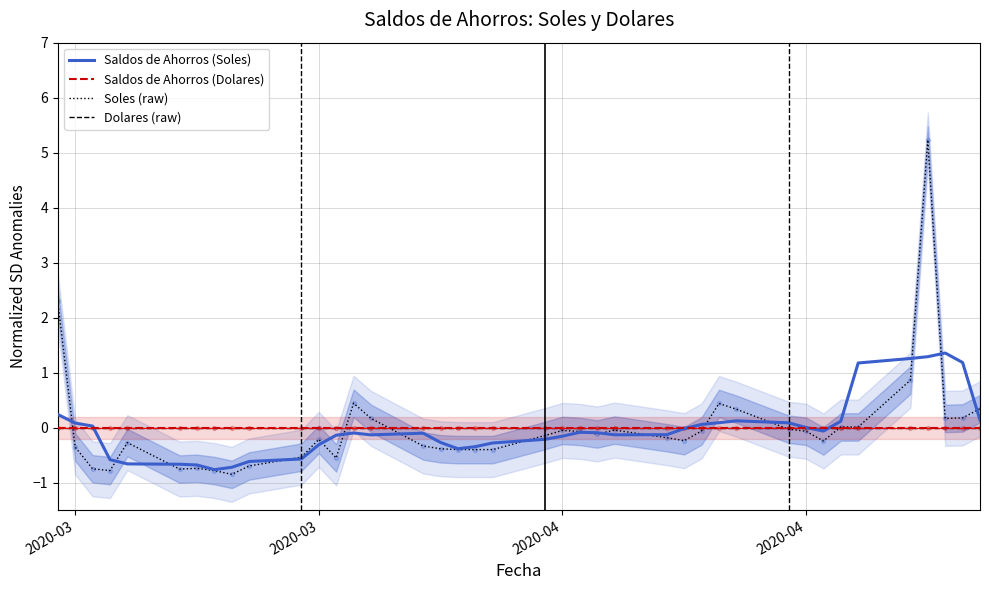

Which series has the widest spread of Y values?

Soles (raw)